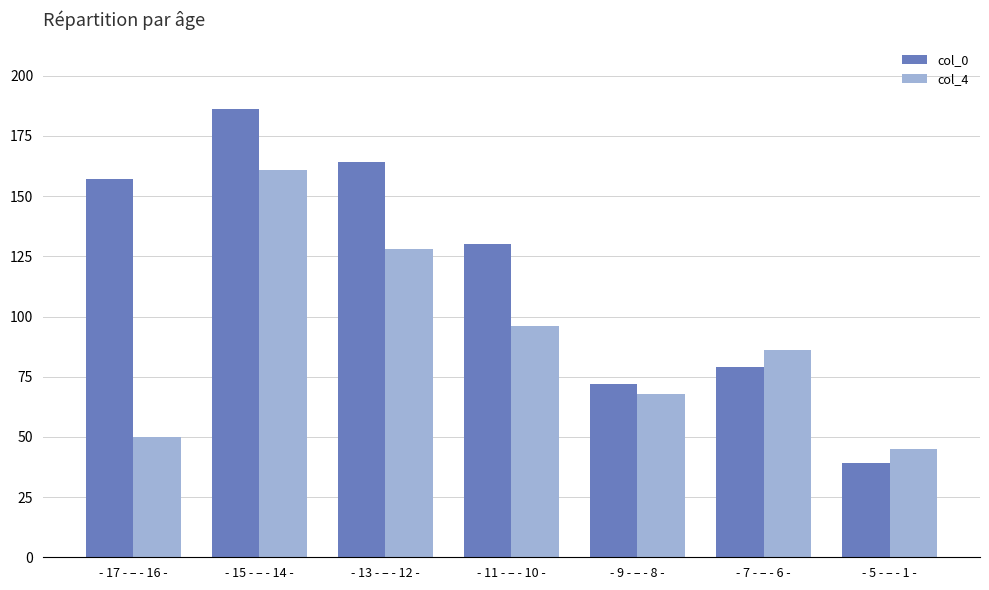

The col_0 series shows 206 at - 17 - – - 16 -. True or false?

False